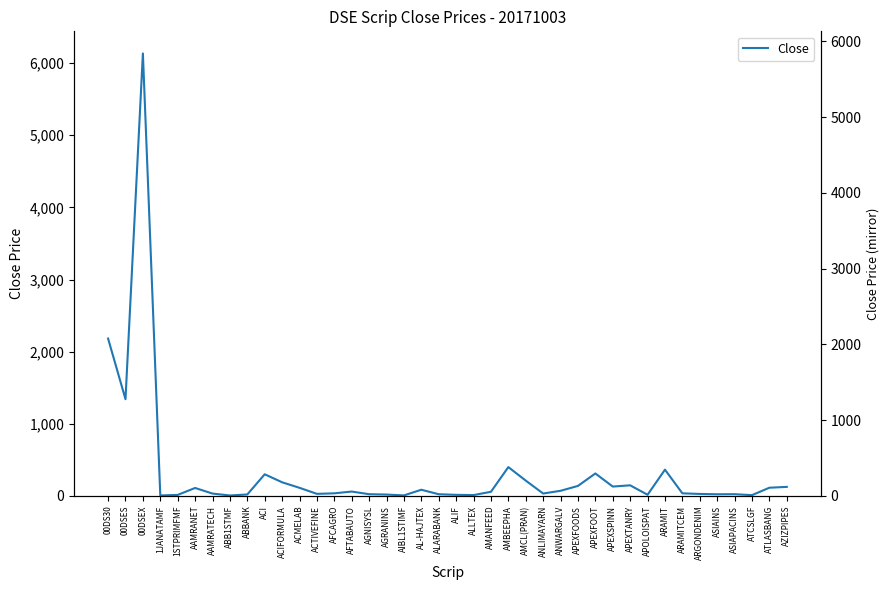

What is the label of the 25th point from the left?

AMCL(PRAN)